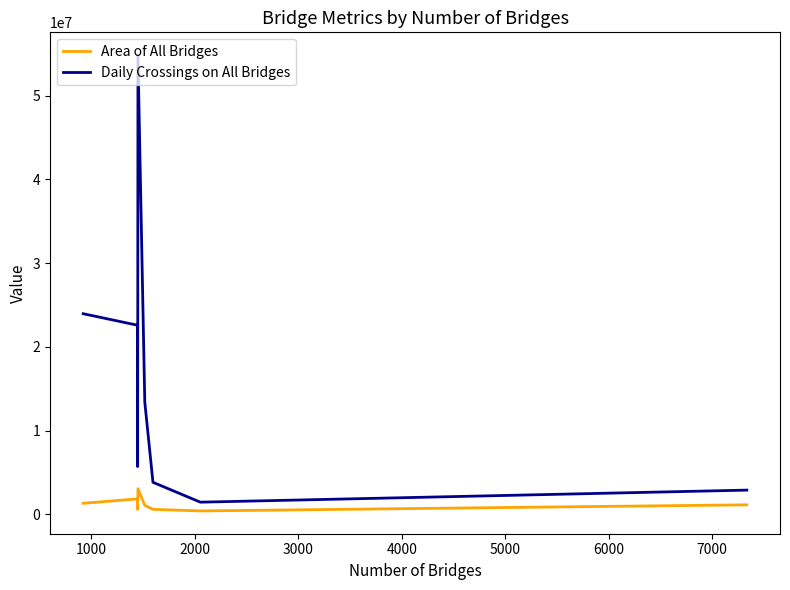

Which series has the largest total across all categories?

Daily Crossings on All Bridges